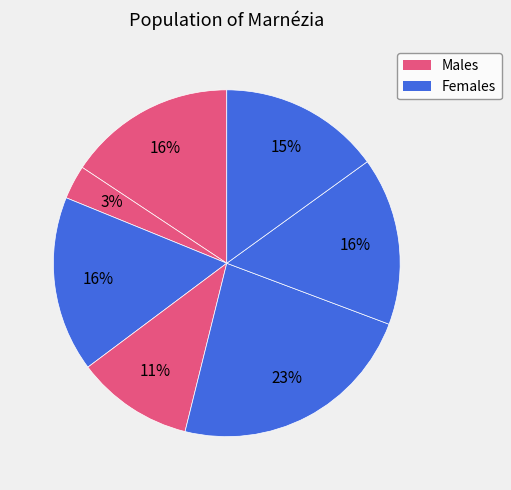

Count the number of slices in the pie.

7